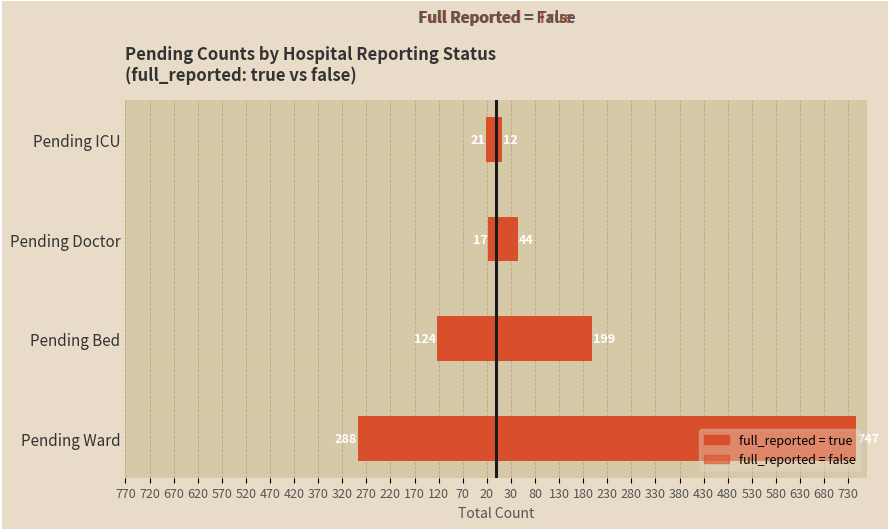

Reading right to left, what are all the values shown in this chart?

full_reported=true: -21	-17	-124	-288
full_reported=false: 12	44	199	747